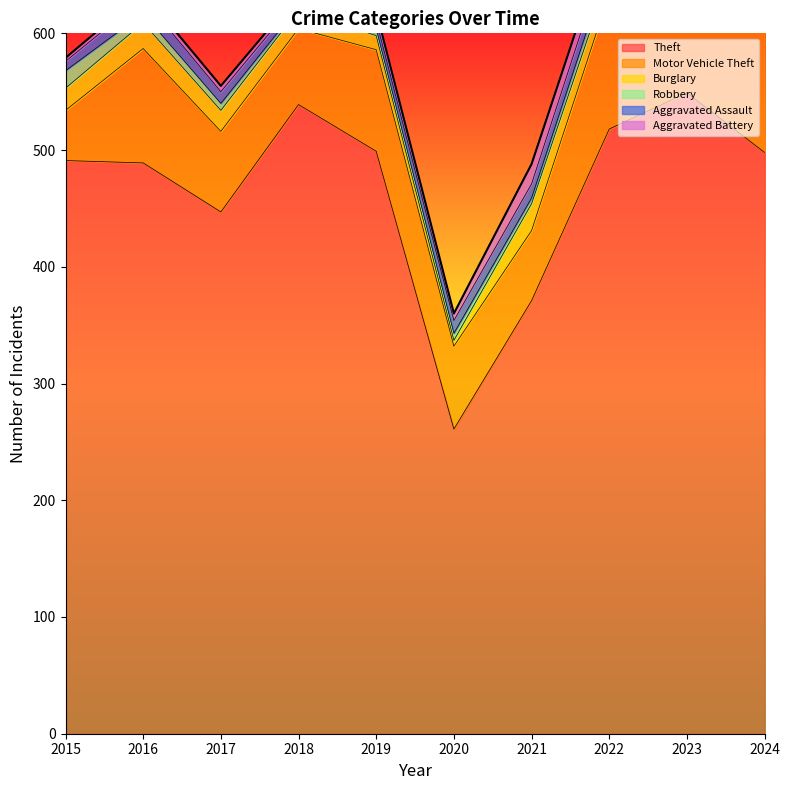

At which category does the chart reach its minimum across all series?

2018